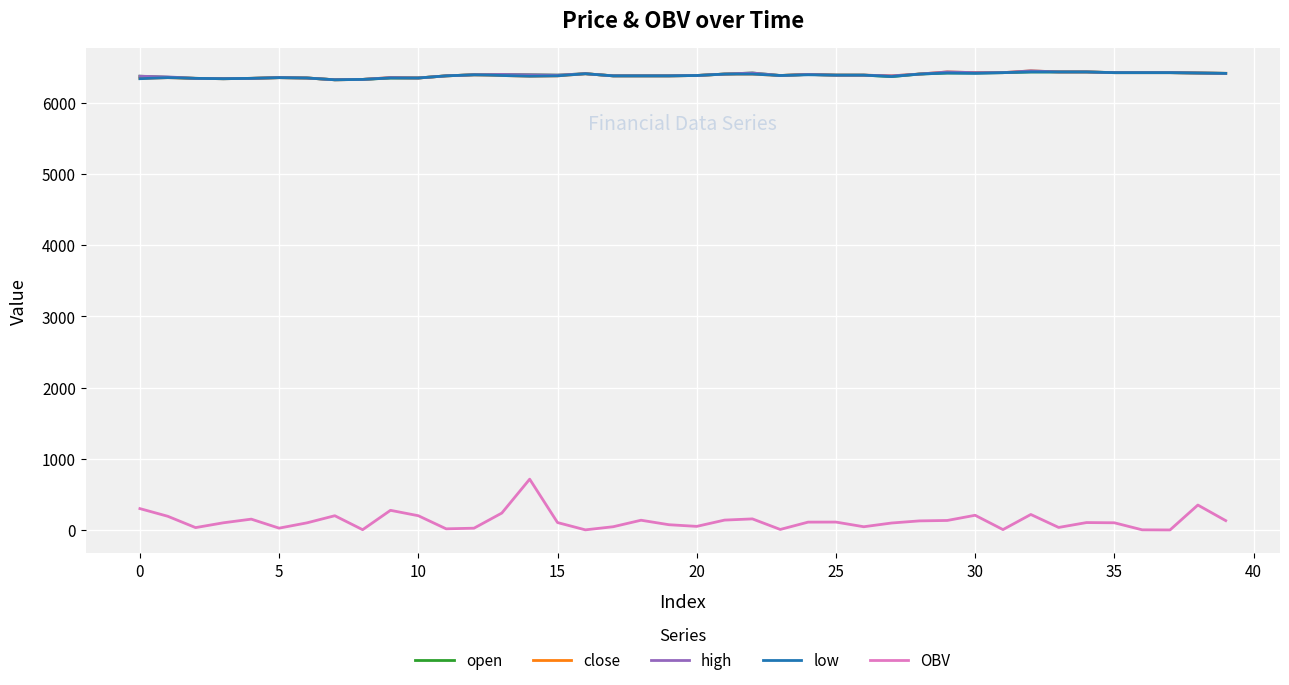

Which series has the largest range (max minus min)?

OBV